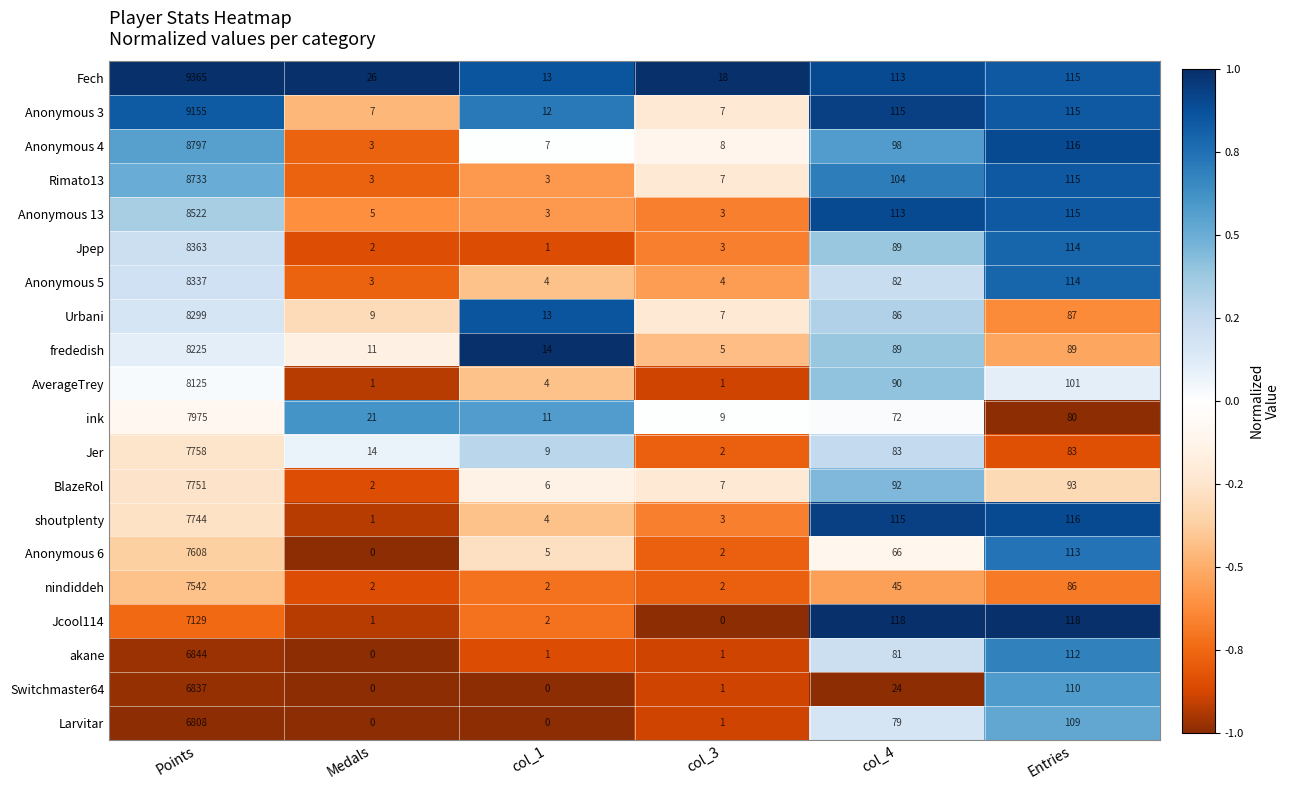

Is it true that BlazeRol equals -0.5 at Medals?

False